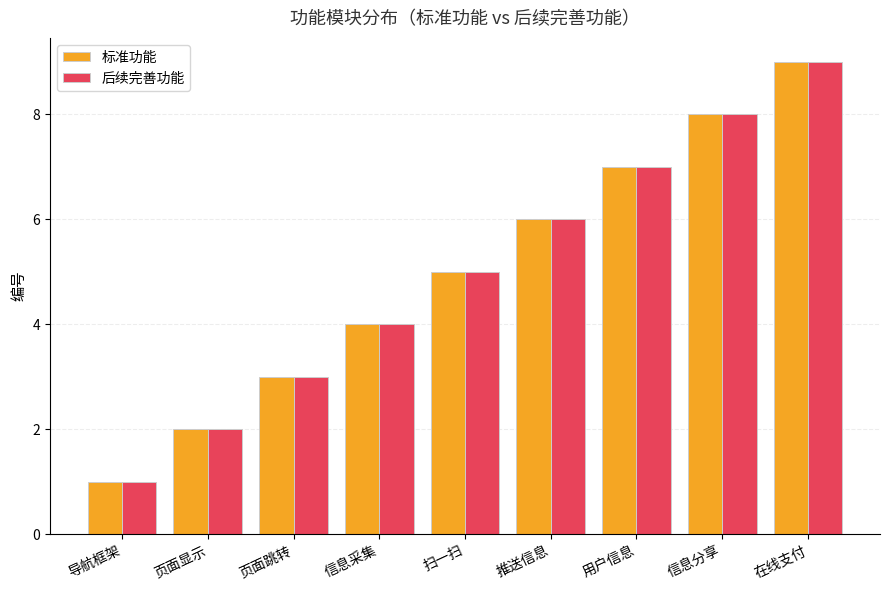

What is the maximum value shown in the chart?

9